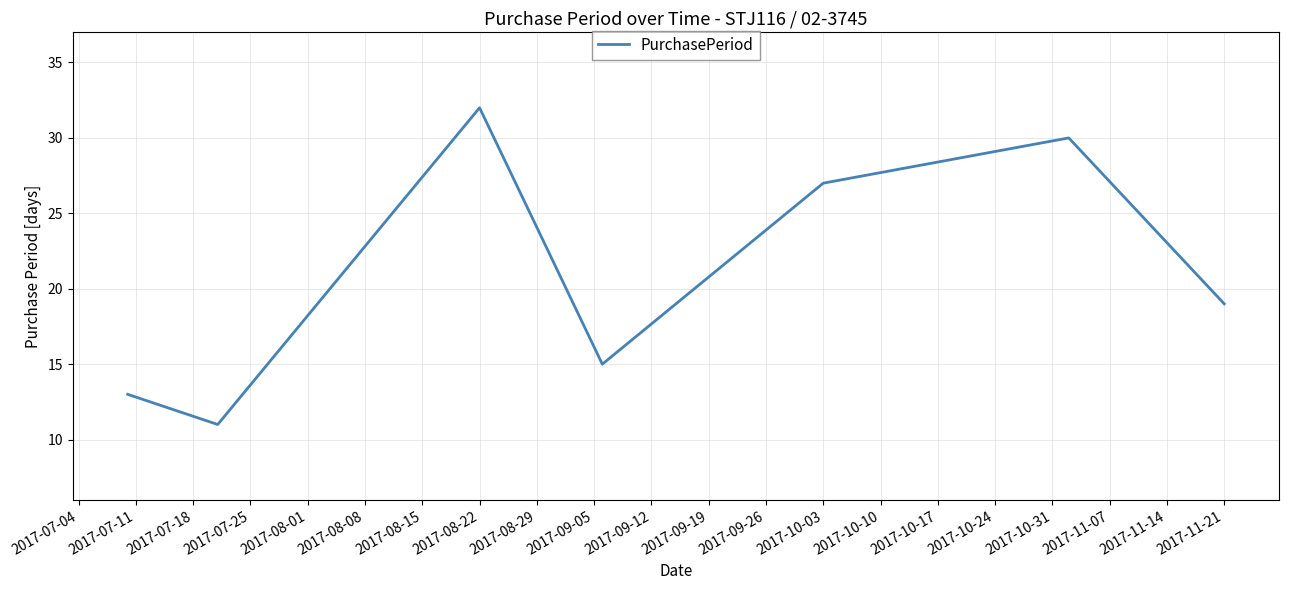

What is the sum of all values?

147